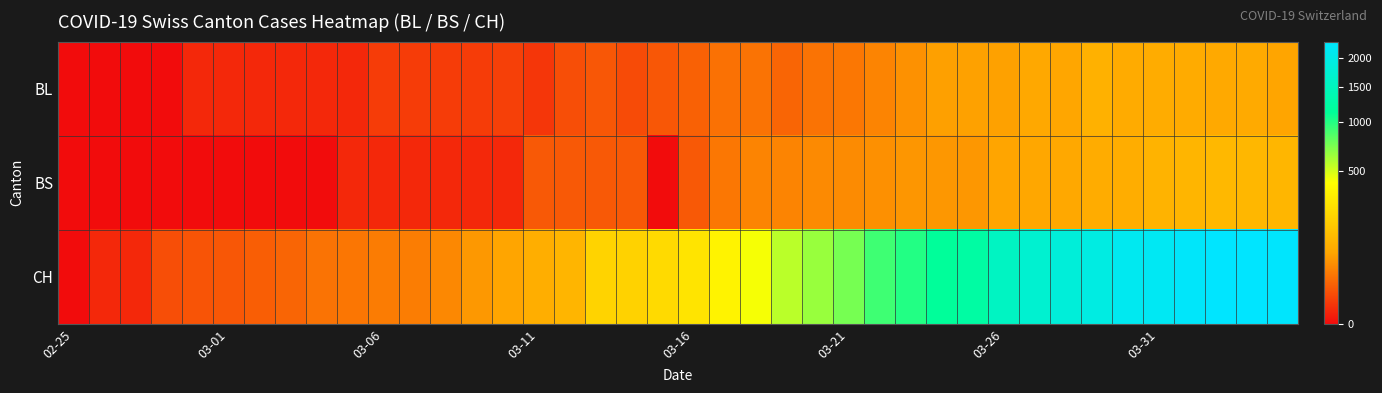

At how many categories does at least one series exceed 972?

13